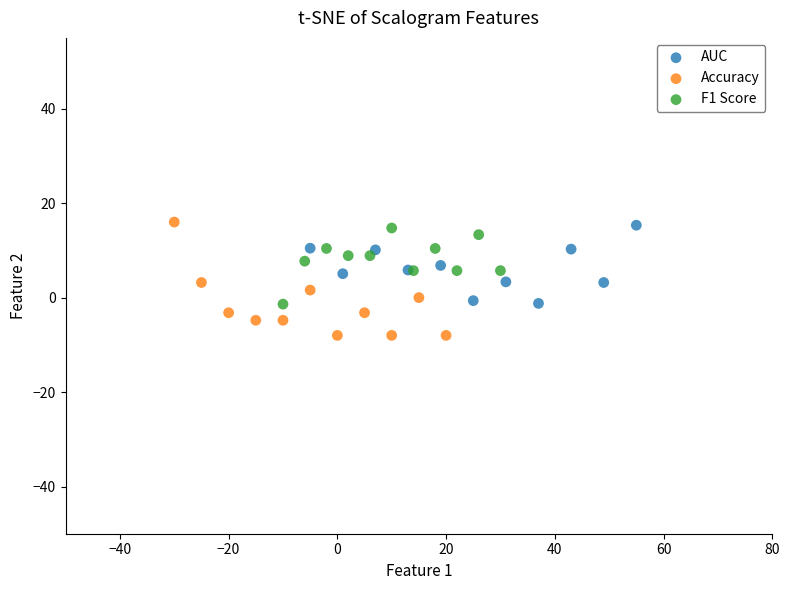

Which series reaches the minimum Y coordinate?

Accuracy